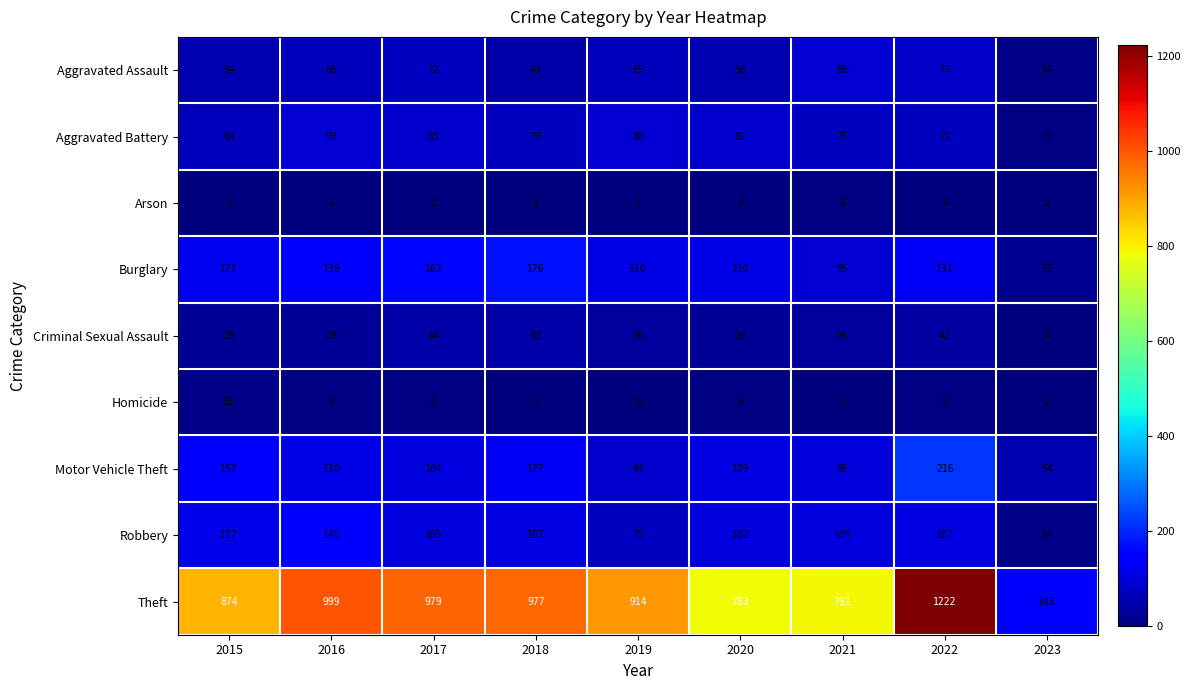

List the labels in order of Aggravated Assault value, largest first.

2021, 2022, 2017, 2016, 2019, 2020, 2015, 2018, 2023